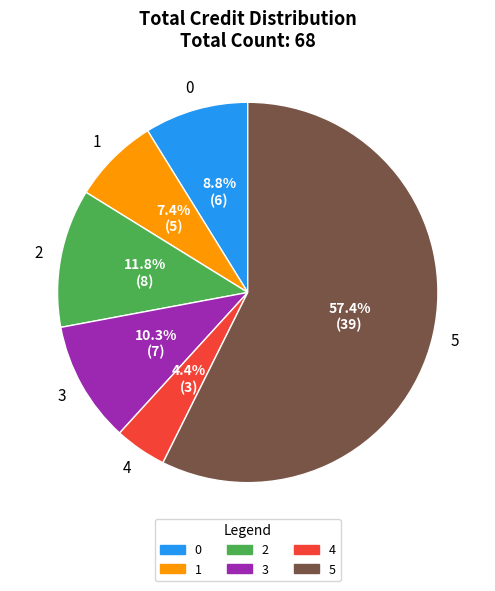

To the nearest percent, what is the average slice percentage?

17%